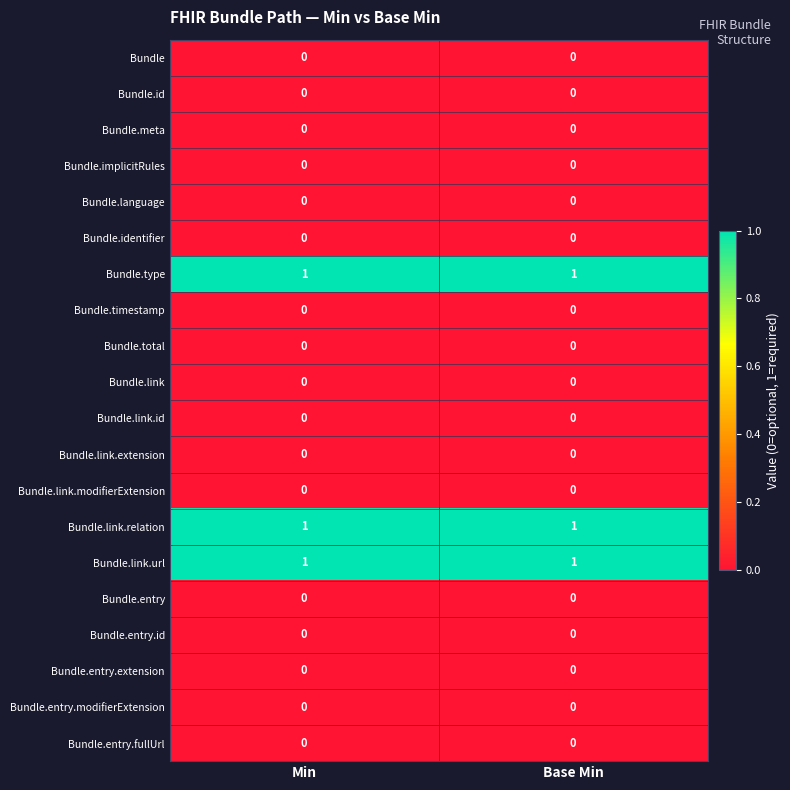

What is the total value across all series at Min?

3